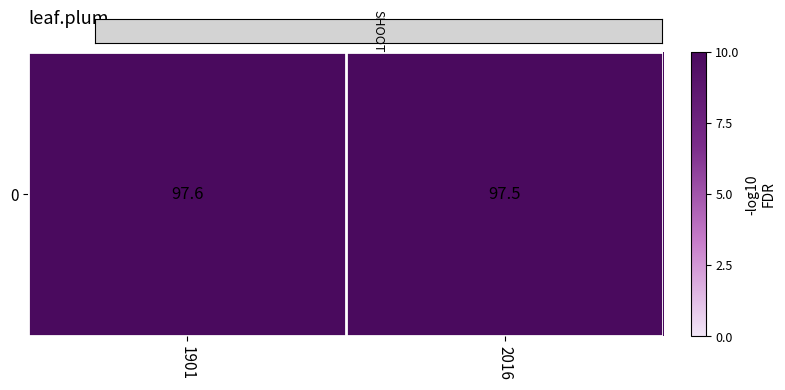

What is the sum of all values?

195.1